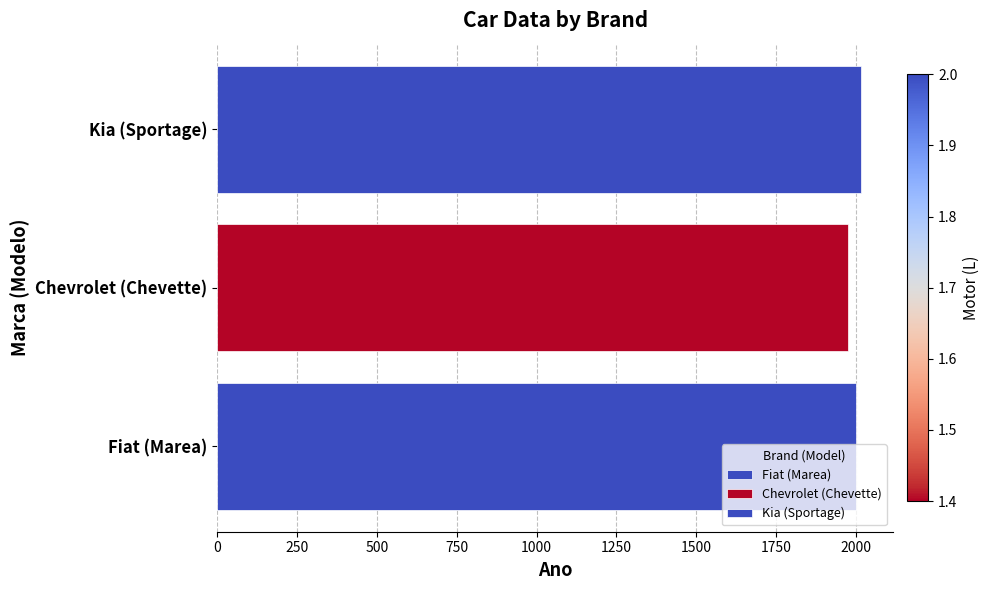

What is the average value?

1997